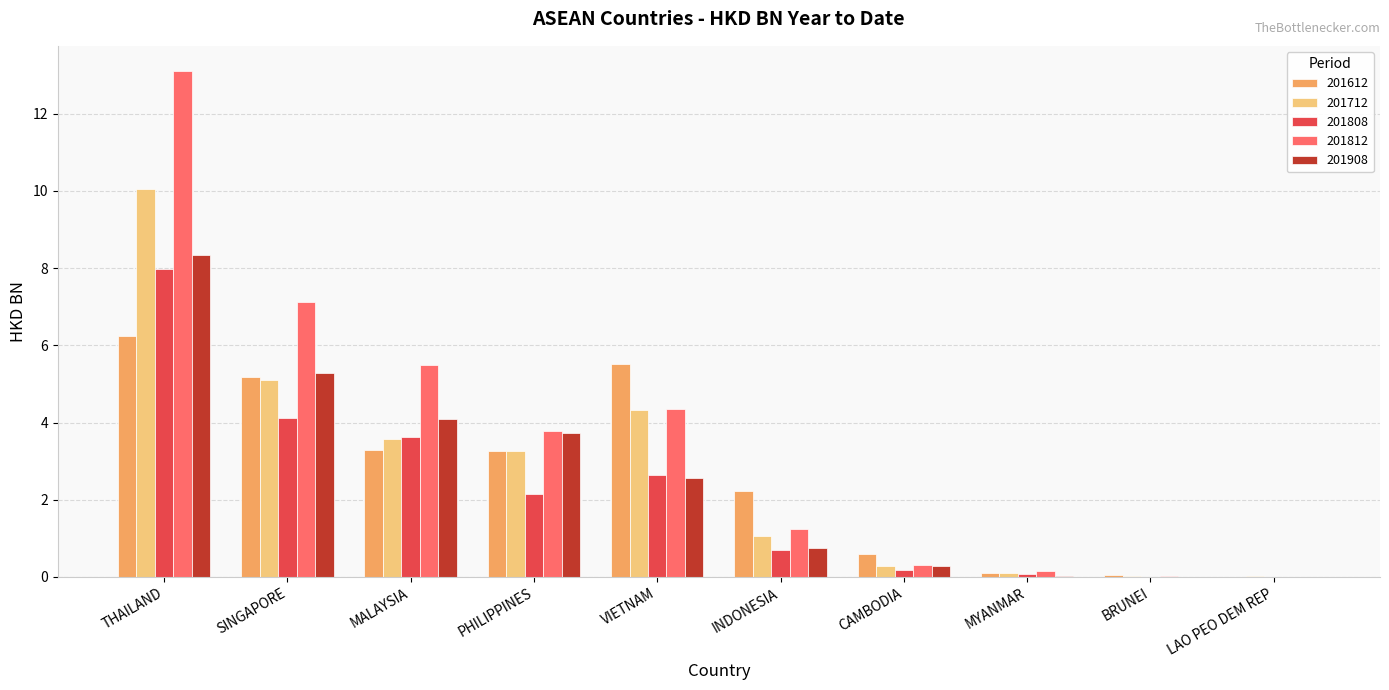

The value of 201612 at SINGAPORE is 8.1. True or false?

False